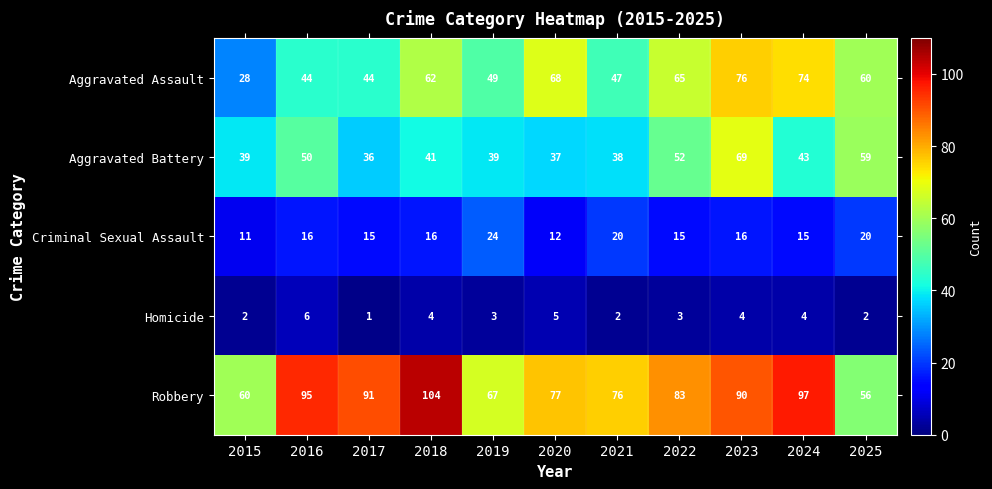

At how many categories does at least one series exceed 39?

11